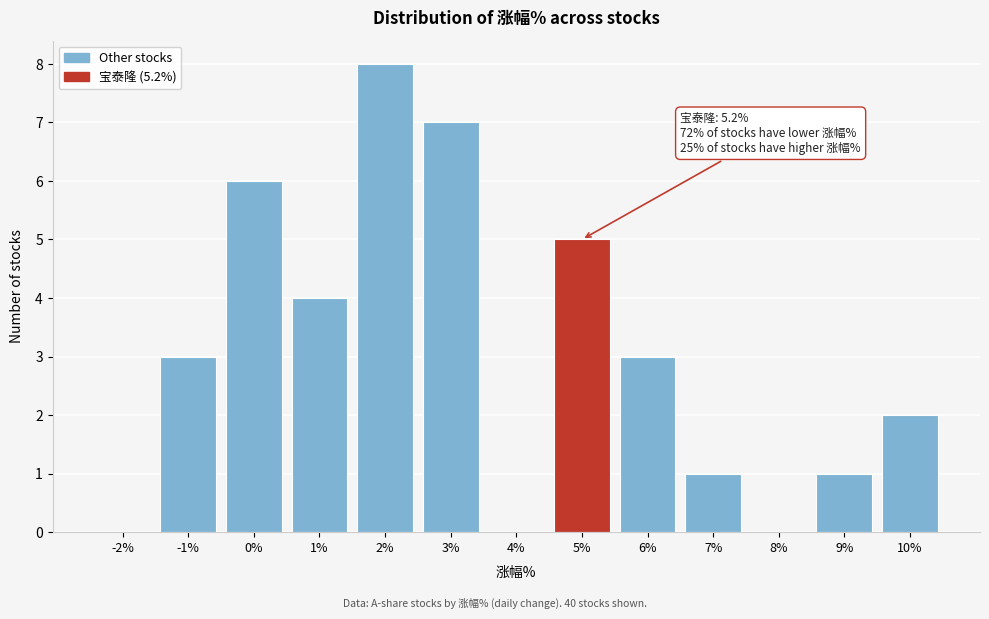

Reading right to left, extract all data points from this chart.

10%=2	9%=1	8%=0	7%=1	6%=3	5%=5	4%=0	3%=7	2%=8	1%=4	0%=6	-1%=3	-2%=0